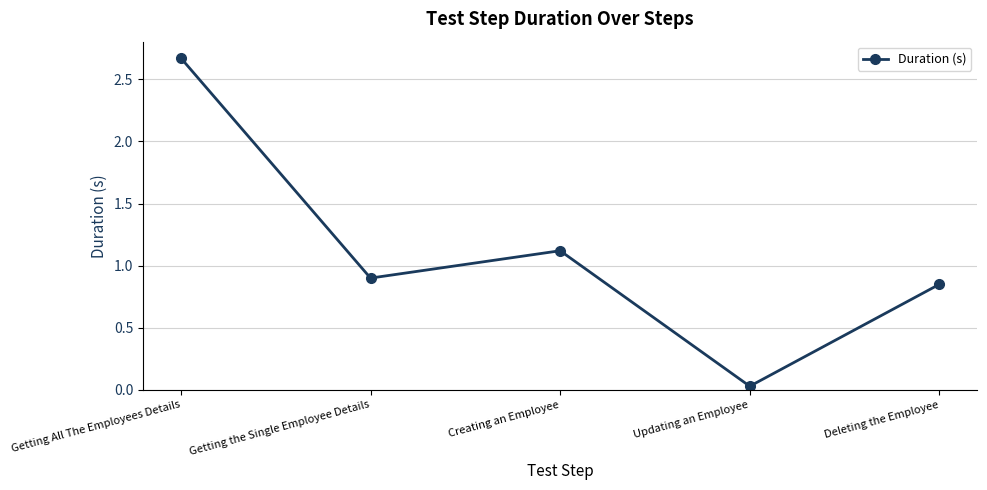

What is the ratio of the value at Getting the Single Employee Details to the value at Getting All The Employees Details?

0.3